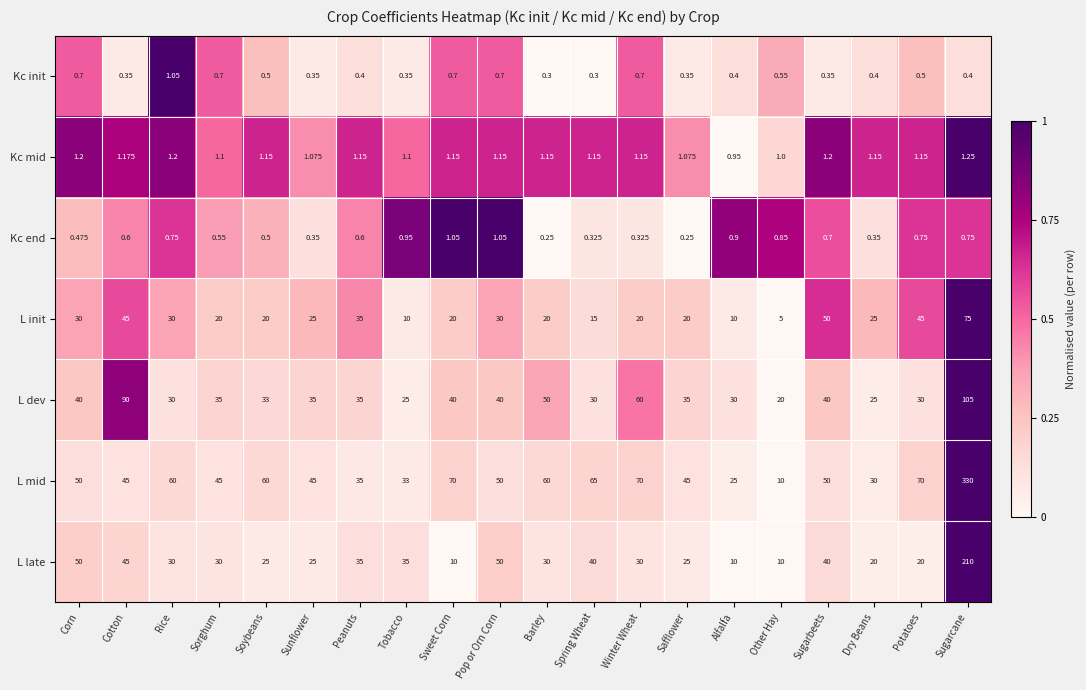

At which label does L late first exceed 30?

Corn